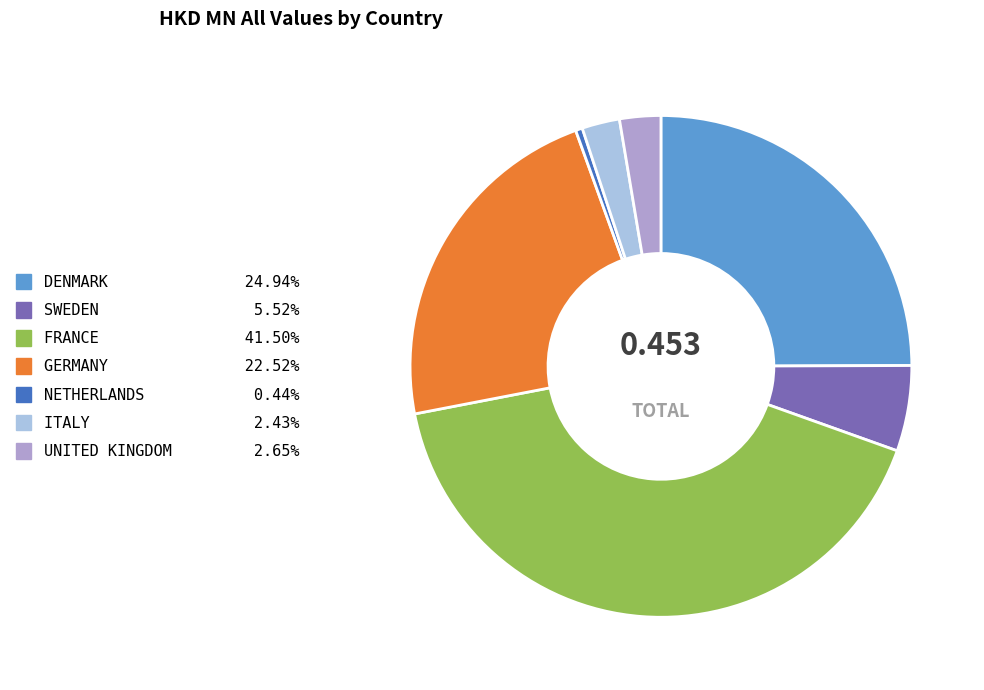

Is there a majority slice in this chart?

No